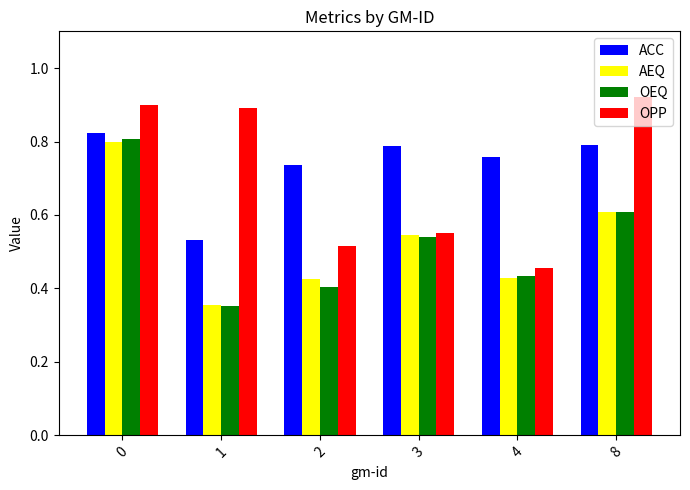

The OPP series shows 0.2 at 3. True or false?

False